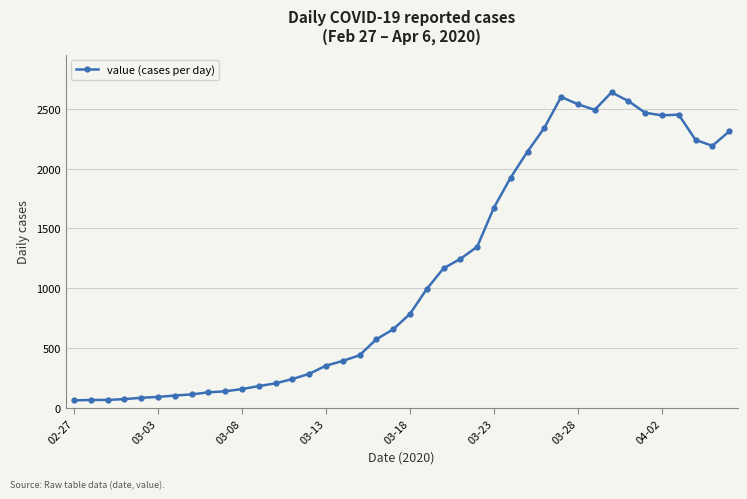

True or false: the data has more than 0 interior local peaks.

True